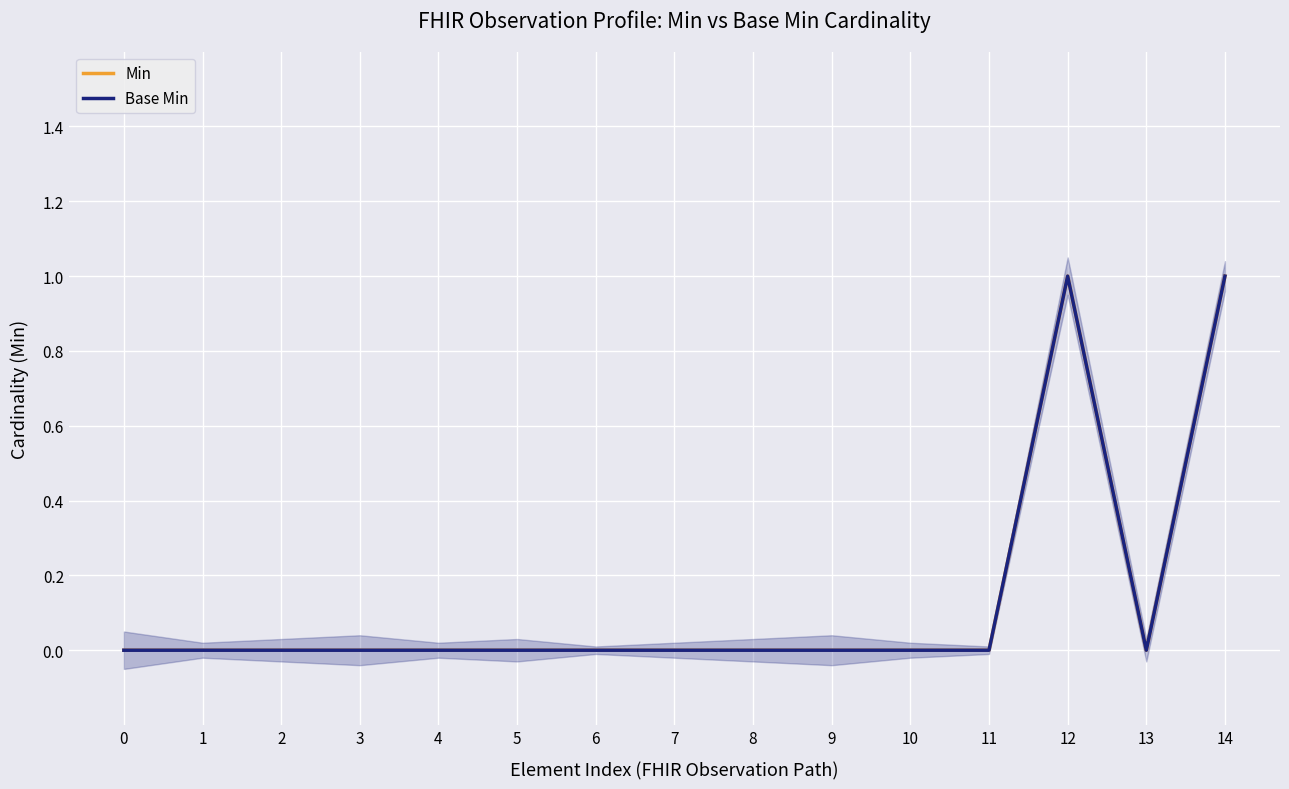

At 6, list the series in order from largest to smallest.

Min, Base Min